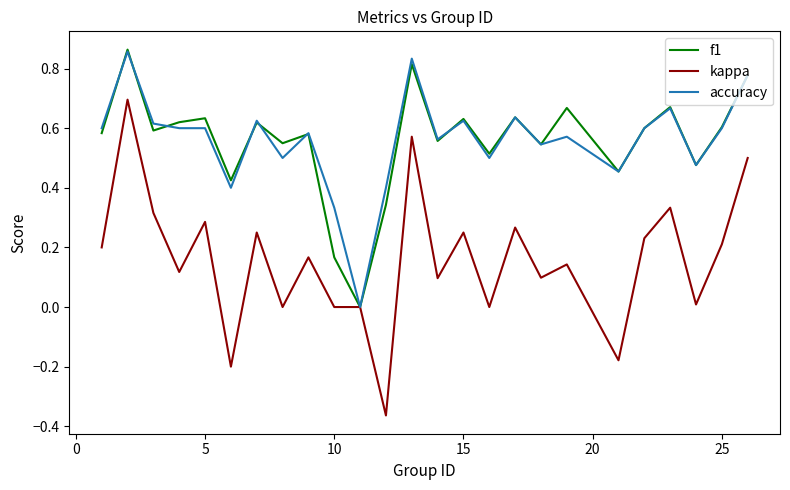

How many categories are shown in the chart?

25